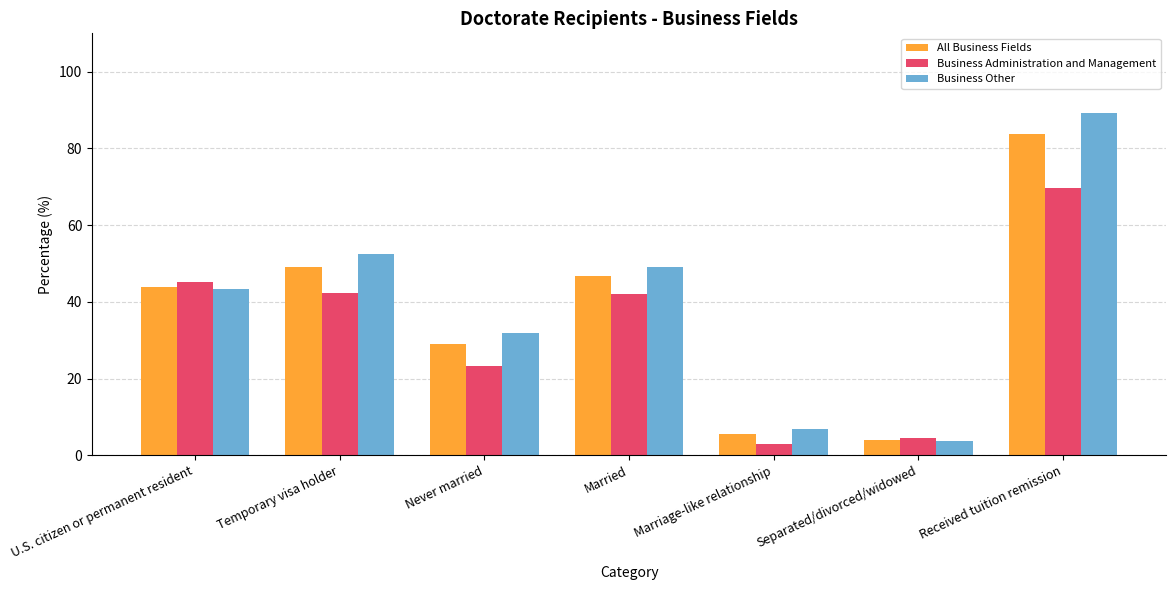

At which label is All Business Fields closest to 43?

U.S. citizen or permanent resident